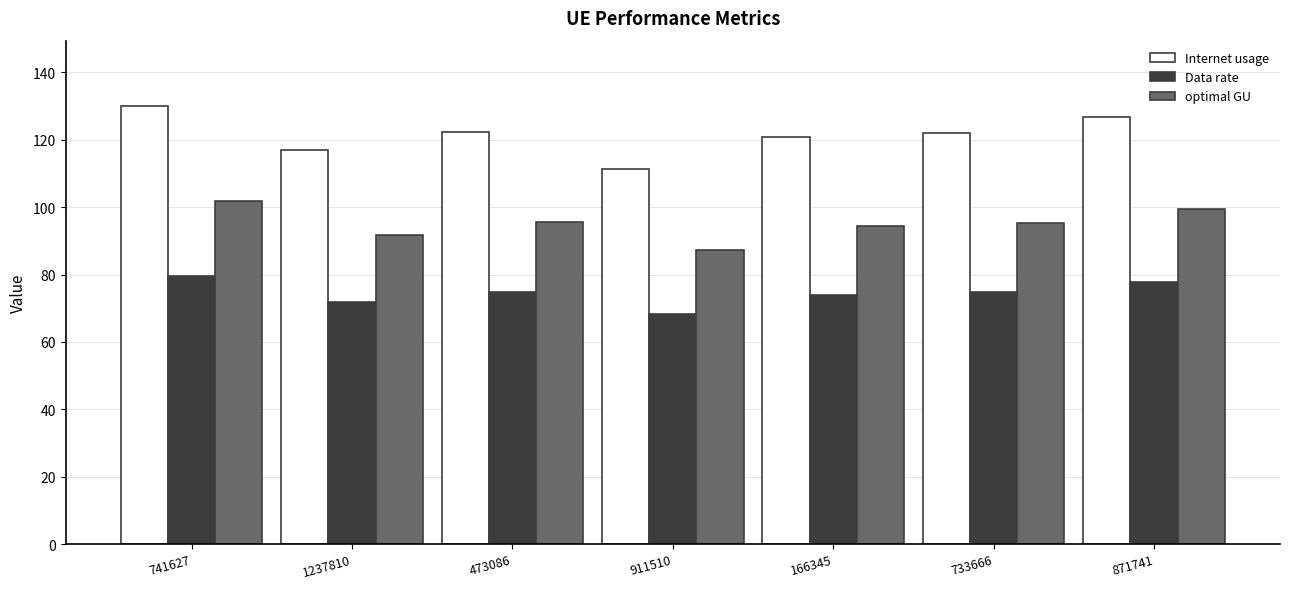

Rank the series by their average value, from lowest to highest.

Data rate, optimal GU, Internet usage